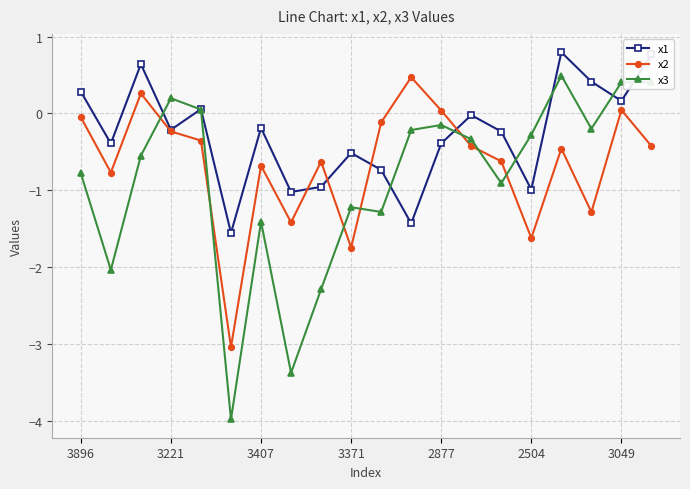

What are all the series names shown in the legend?

x1, x2, x3